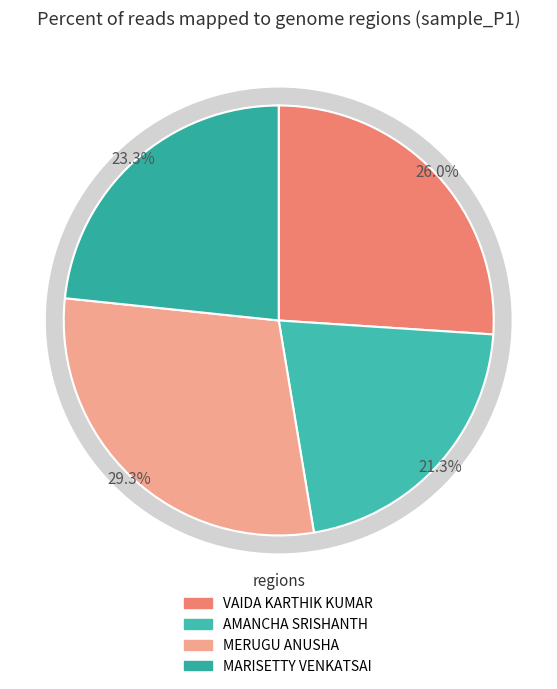

Approximately how many times larger is the value at VAIDA KARTHIK KUMAR compared to MARISETTY VENKATSAI?

1.1